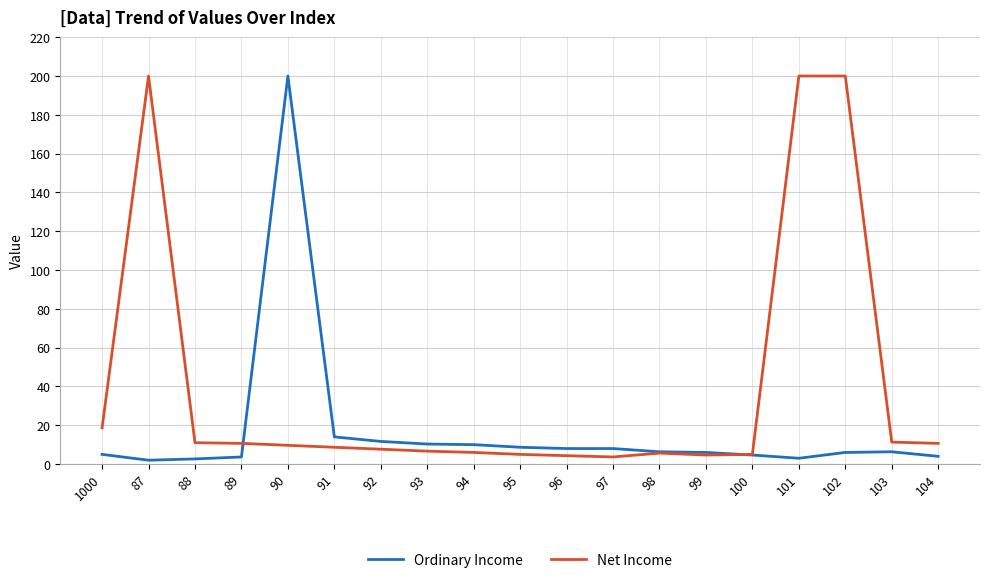

What position from the left is 100?

15